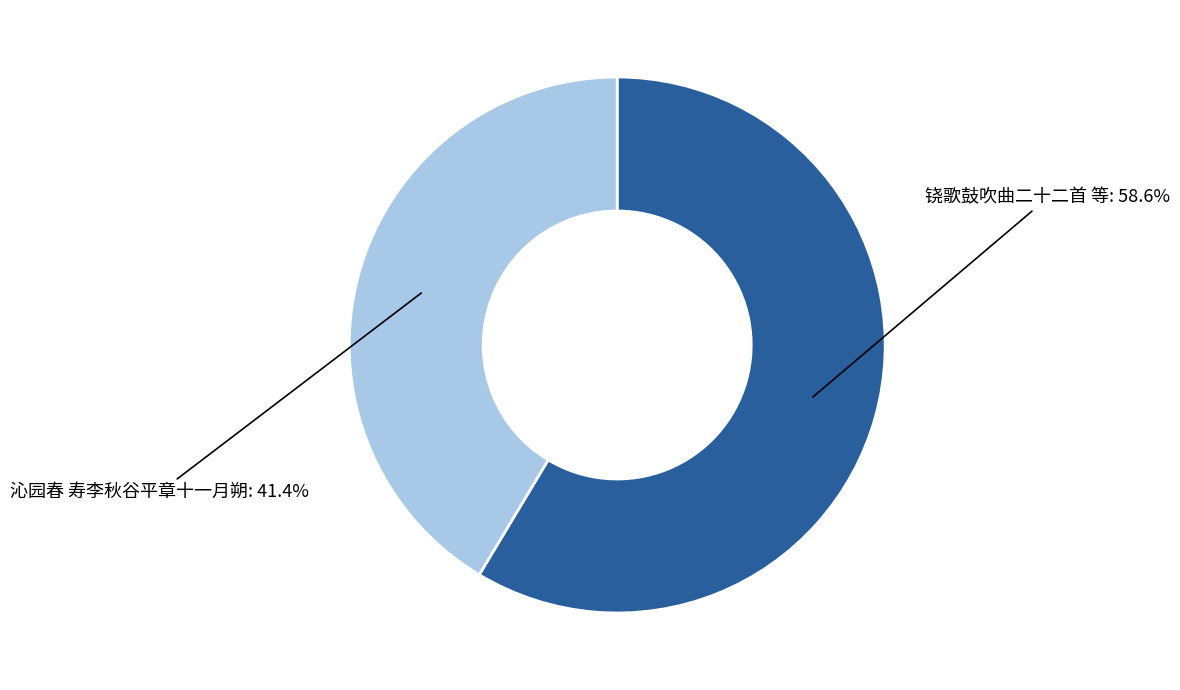

How many segments does this pie chart have?

2